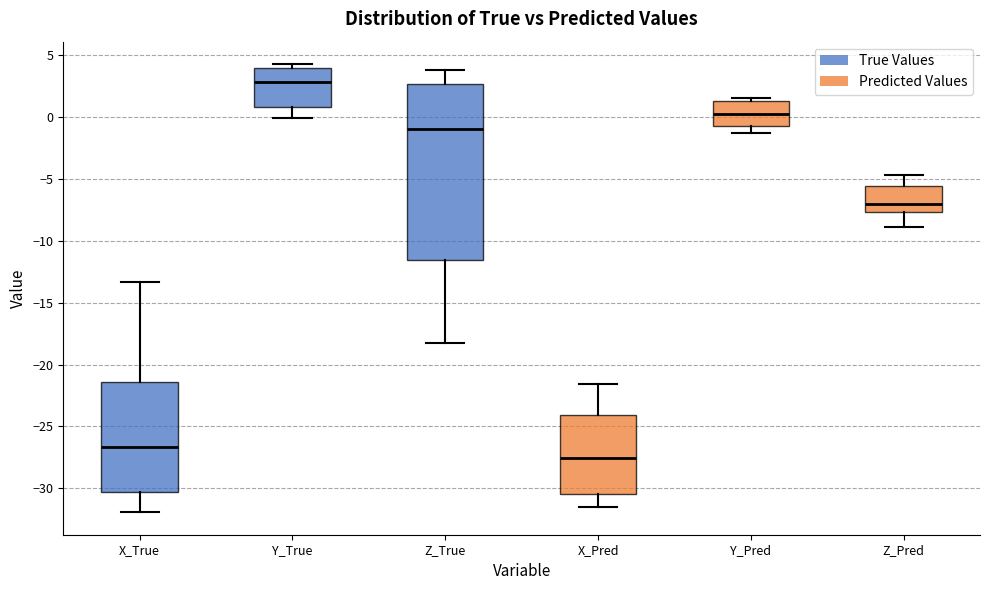

Which box is the tallest, from its lower edge to its upper edge?

Z_True